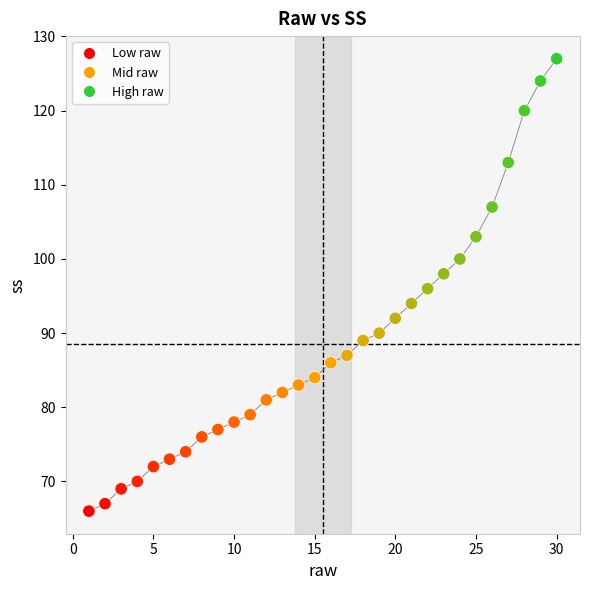

What is the range of X values (max minus min)?

29